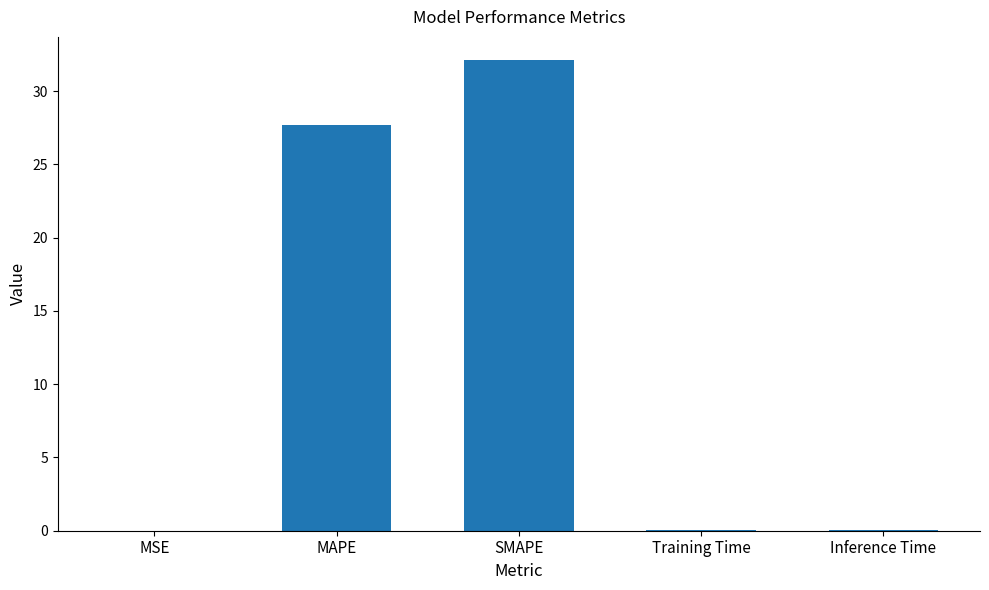

Approximately how many times larger is the value at SMAPE compared to MAPE?

1.2